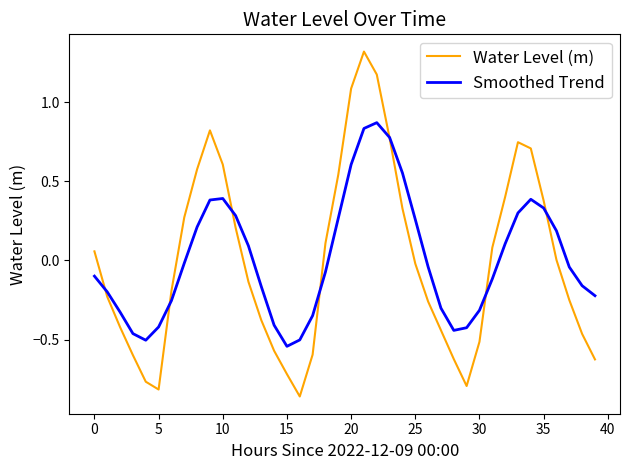

Which series has the largest range (max minus min)?

Water Level (m)